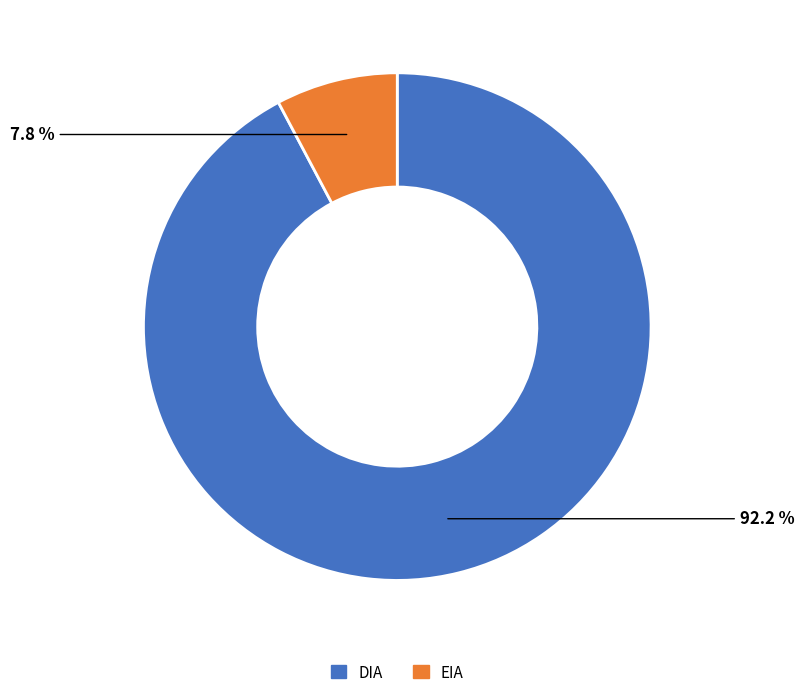

What percentage do DIA and EIA together represent?

100.0%